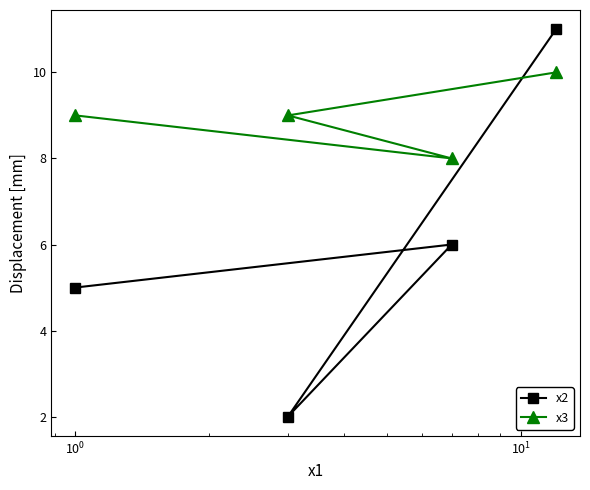

In x3, how many points are lower than both neighbors (excluding endpoints)?

1